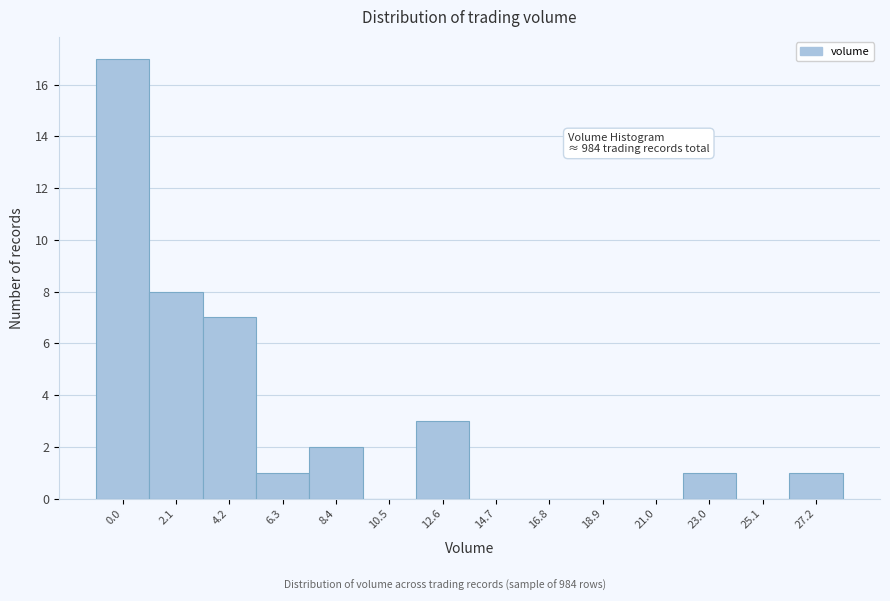

Reading left to right, list all the values displayed in this chart.

0.0=17	2.1=8	4.2=7	6.3=1	8.4=2	10.5=0	12.6=3	14.7=0	16.8=0	18.9=0	21.0=0	23.0=1	25.1=0	27.2=1